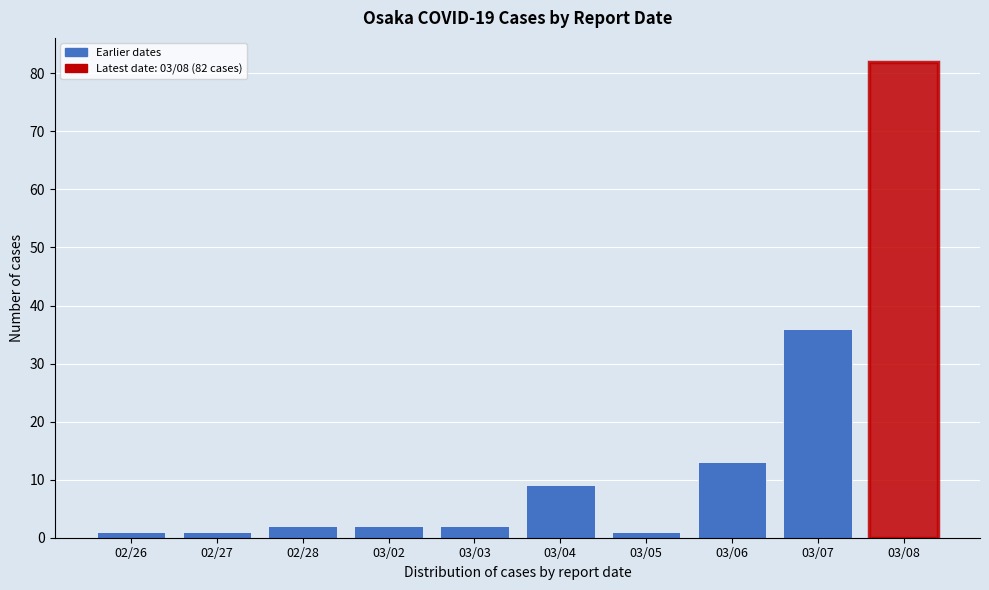

Reading right to left, list all the values displayed in this chart.

82	36	13	1	9	2	2	2	1	1